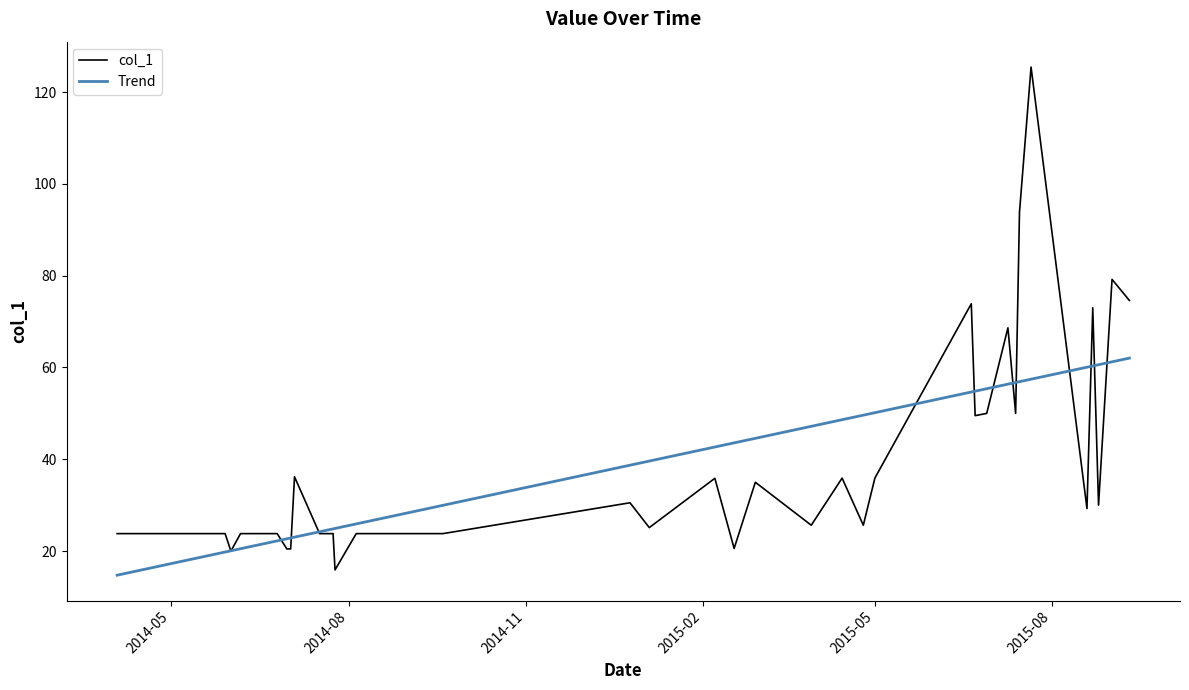

What is the difference between the second highest and second lowest values?

73.8